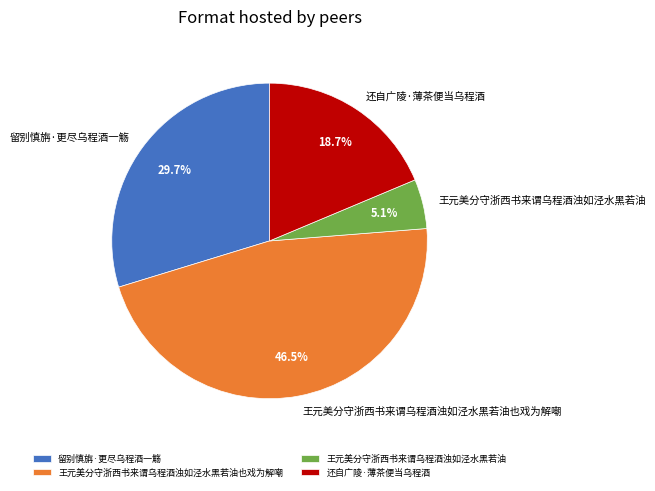

The 王元美分守浙西书来谓乌程酒浊如泾水黑若油 slice represents 5% of the pie. True or false?

True